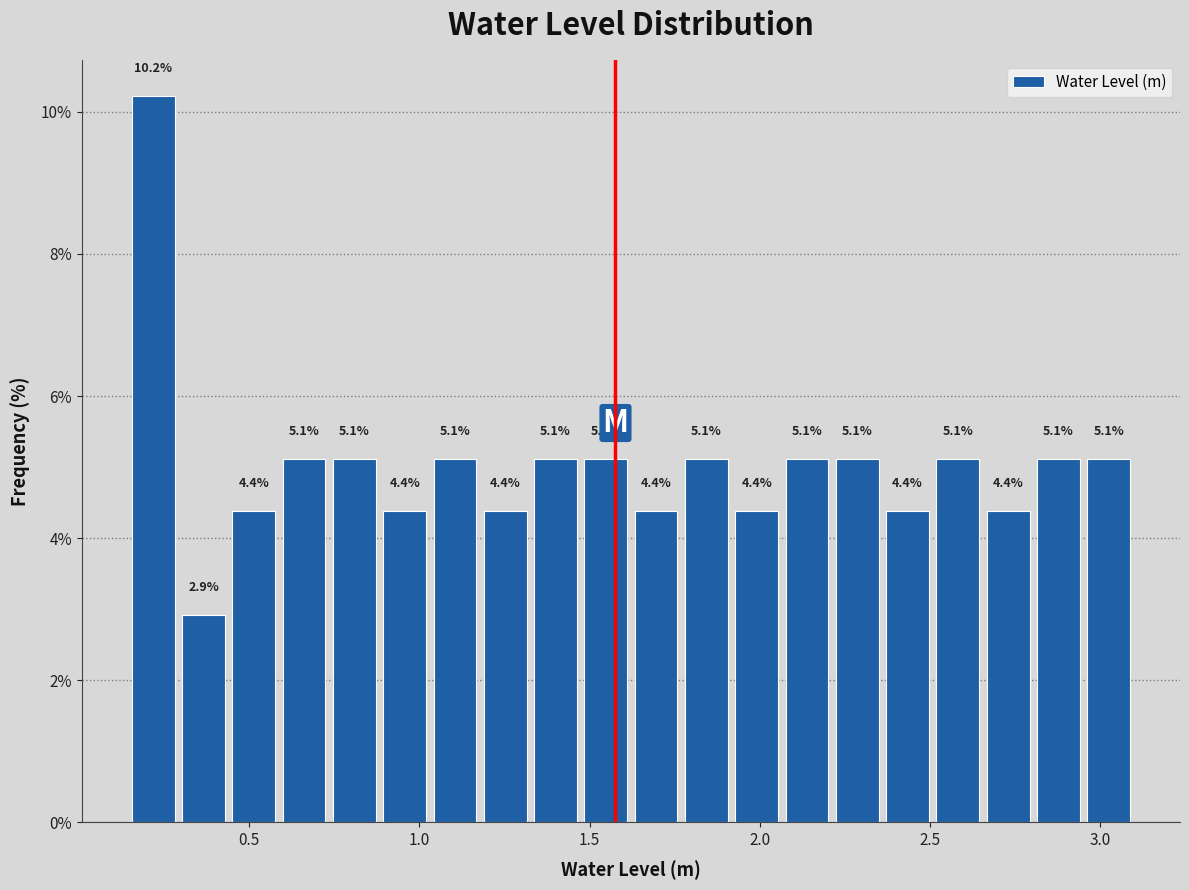

Read against the x-axis, roughly where is the centre of the tallest bar?

0.20